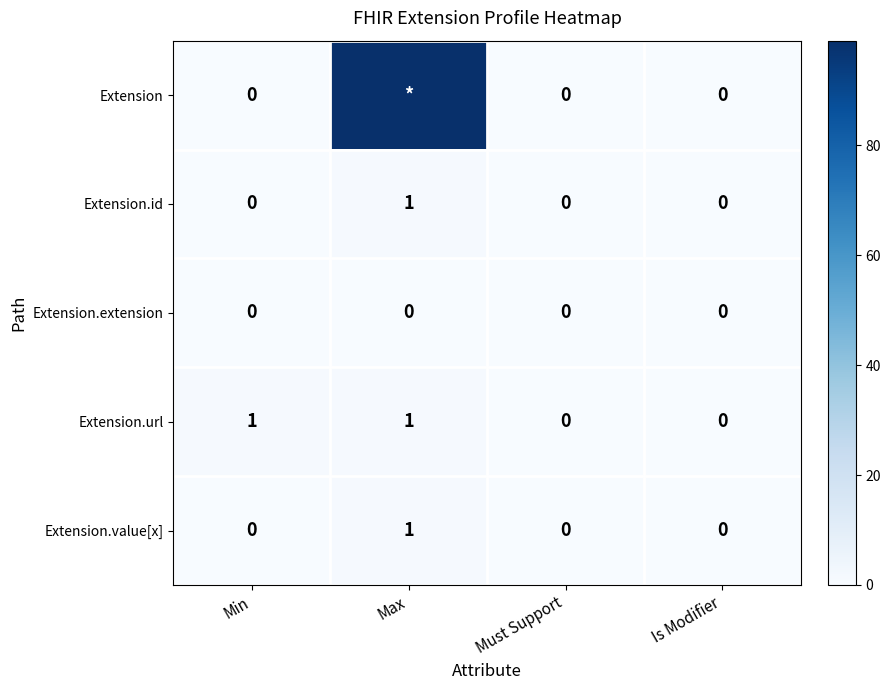

What is the greatest value displayed?

99